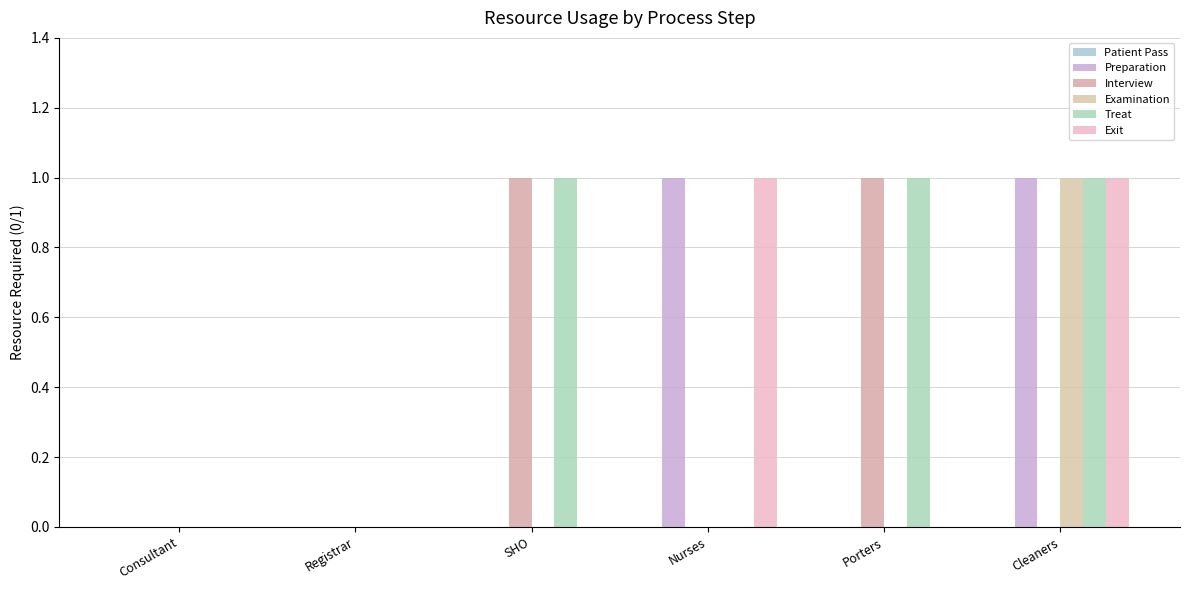

How many series are shown in this chart?

5